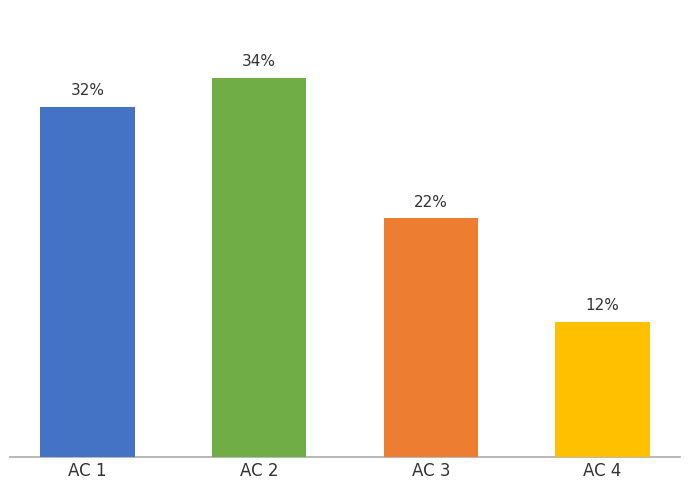

Does the chart contain any negative values?

No